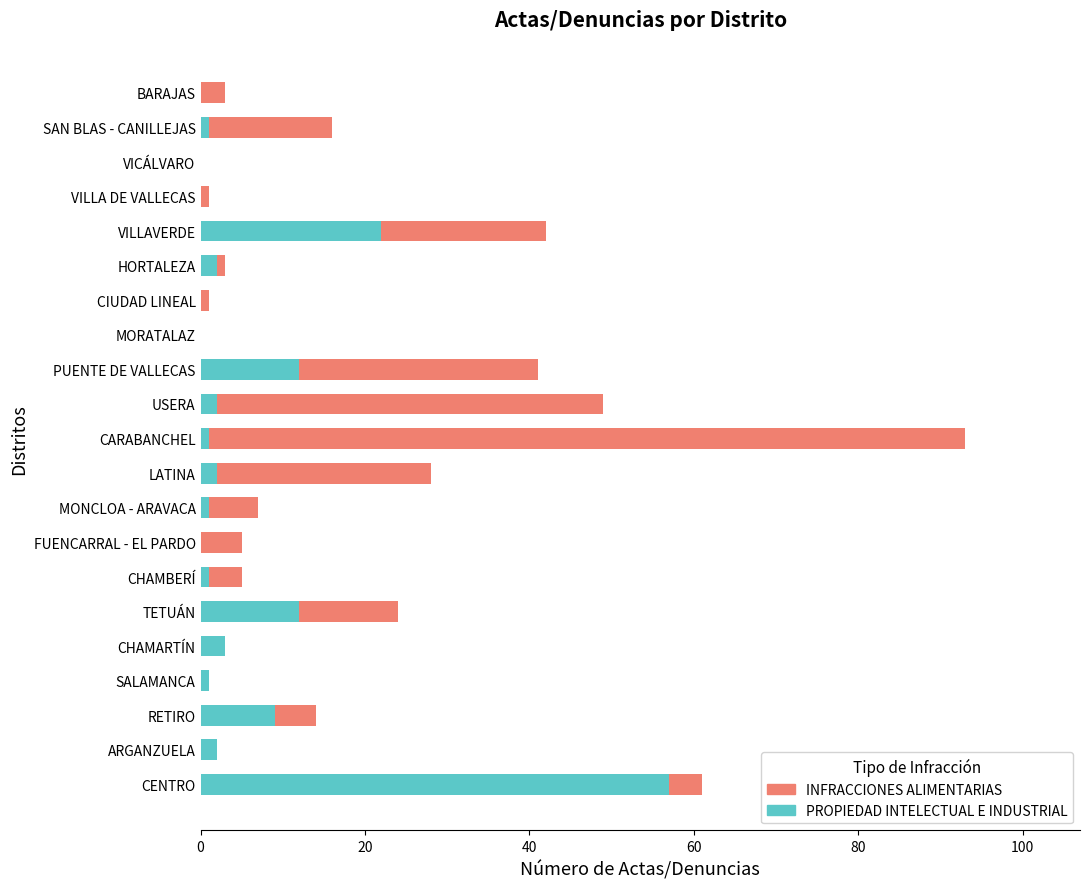

What is the highest value of the PROPIEDAD INTELECTUAL E INDUSTRIAL series?

57